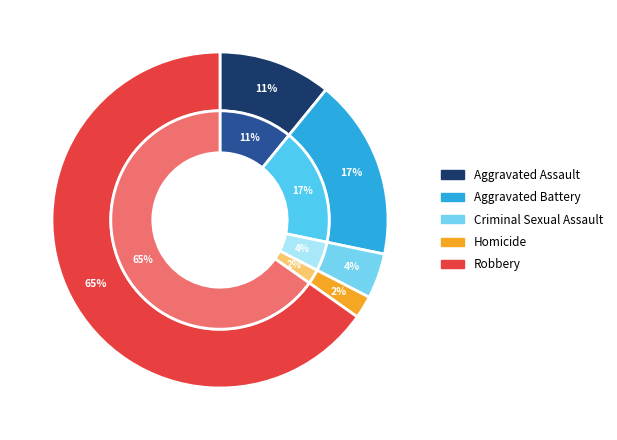

Does any single category account for the majority?

Yes